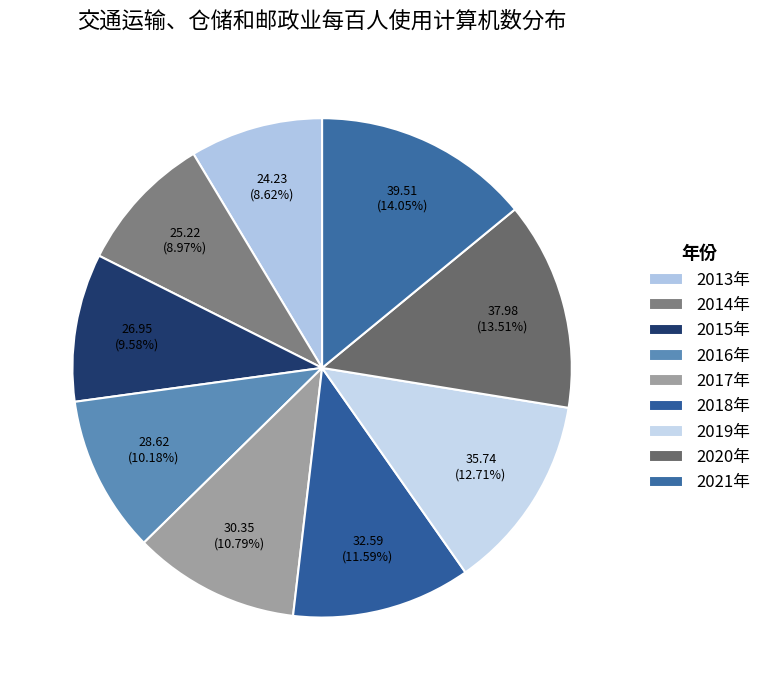

The 2018年 slice represents 12% of the pie. True or false?

True